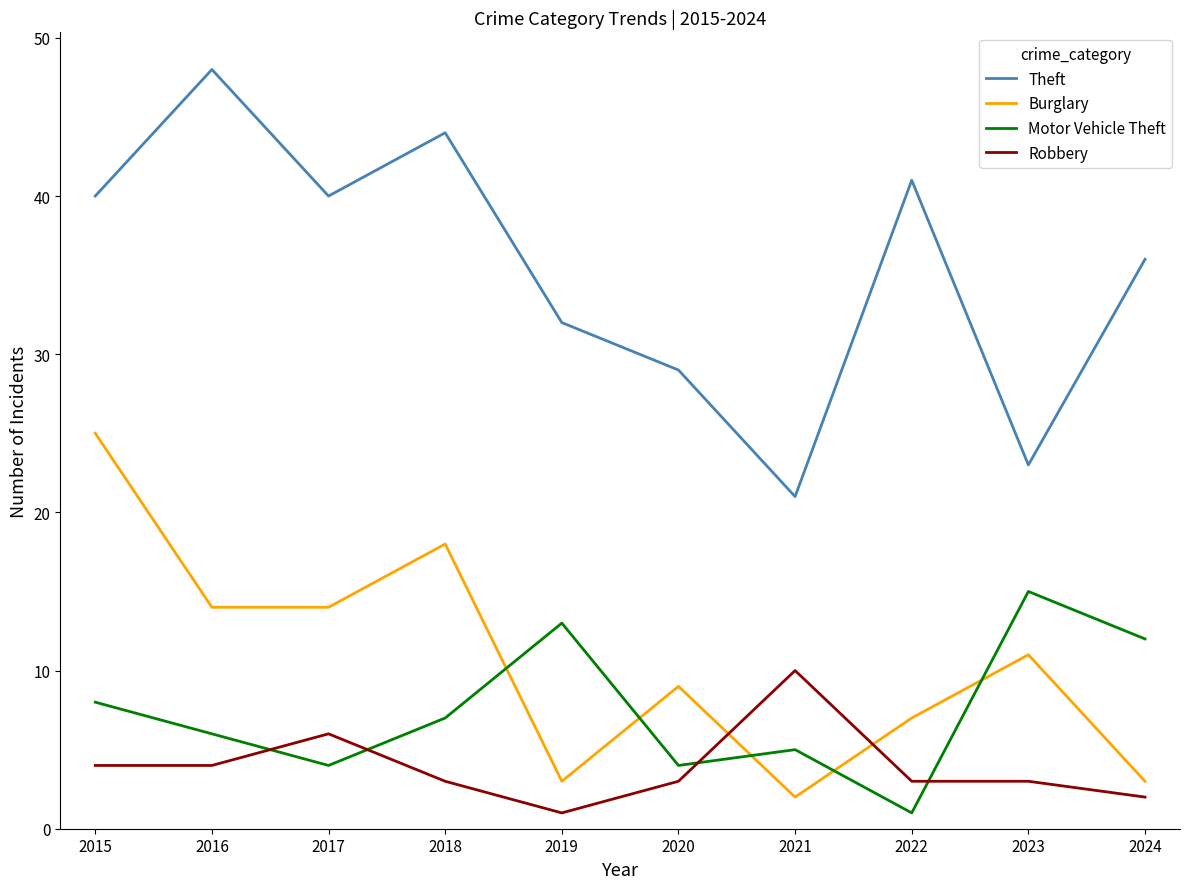

True or false: Robbery and Motor Vehicle Theft cross at least once.

True